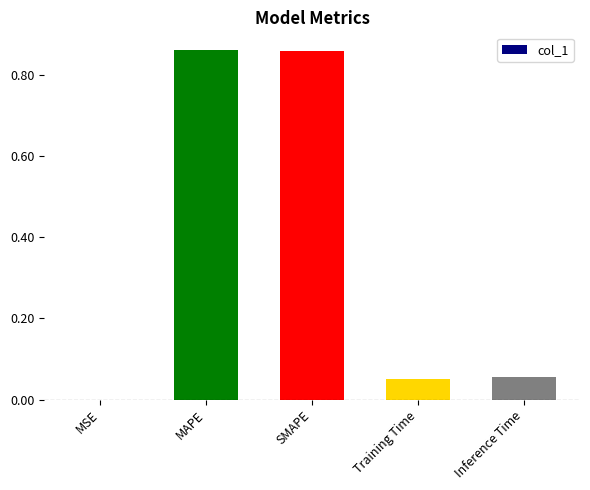

What is the sum of all values?

1.8